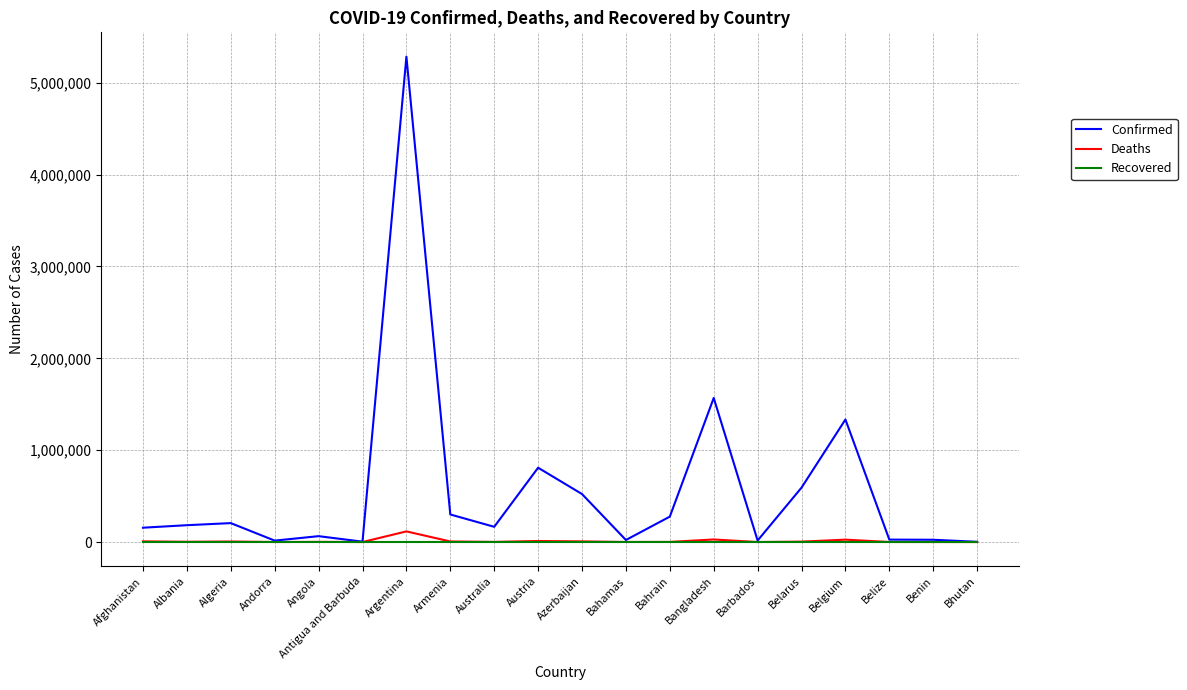

Is it true that Confirmed equals 592224 at Belarus?

True